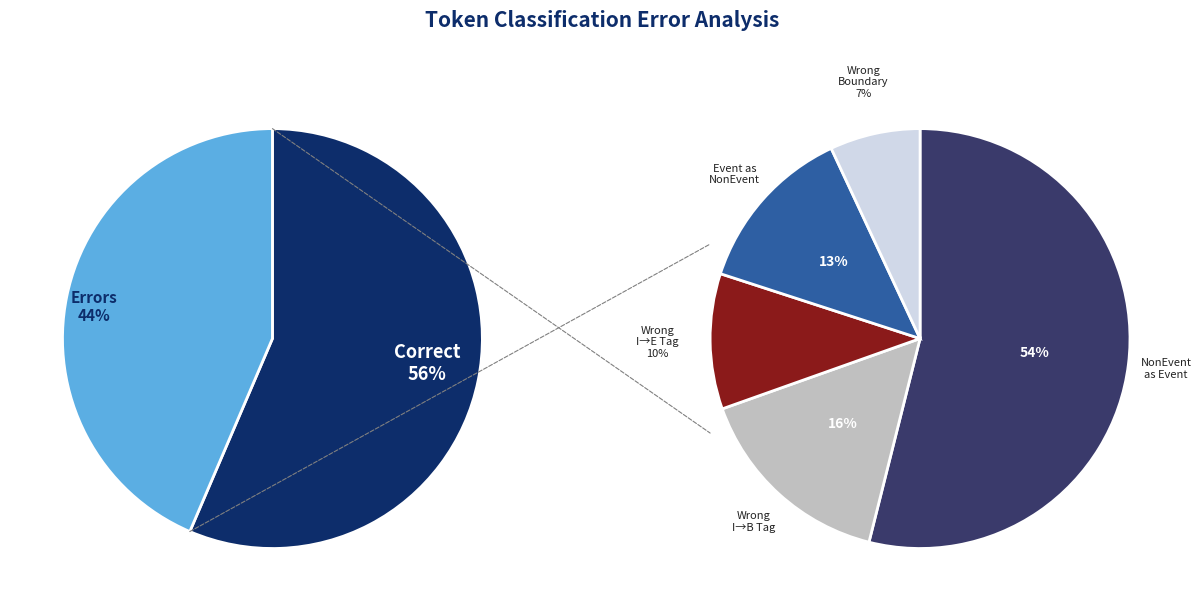

To the nearest percent, what percentage of the pie is Correct?

56%